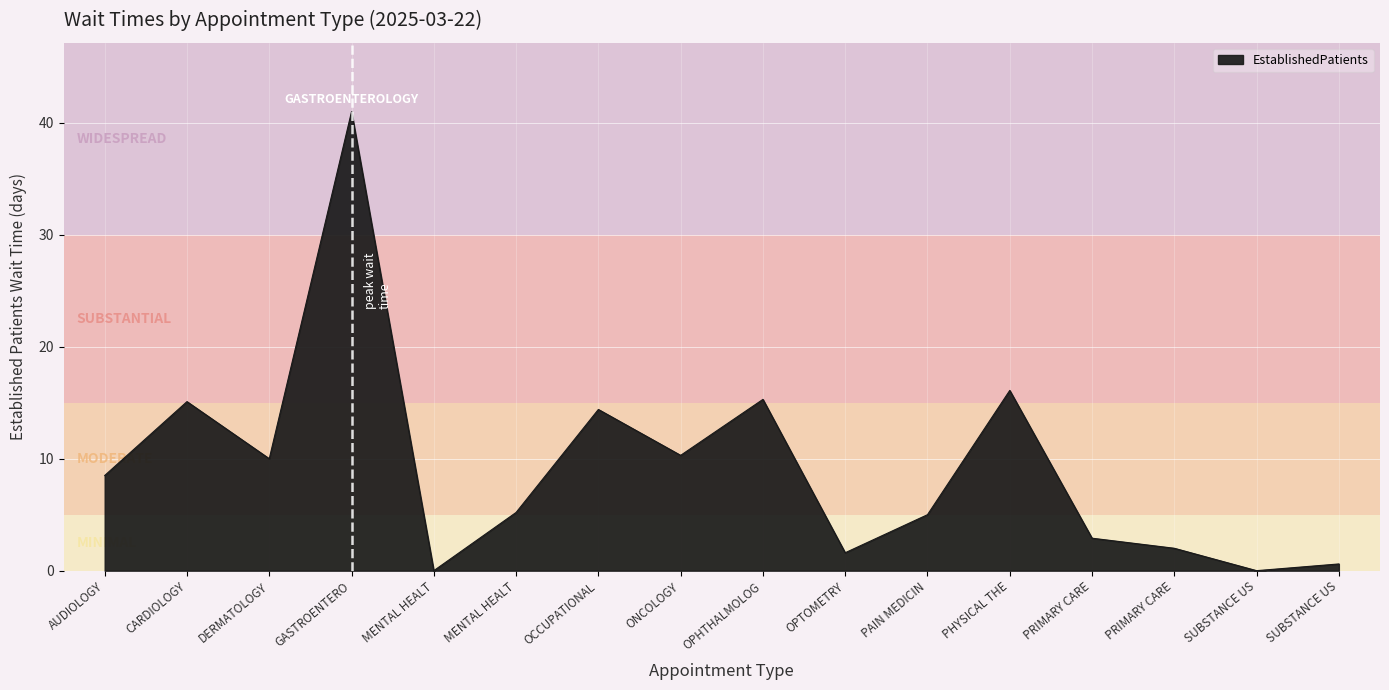

How many interior local valleys (lower than both neighbors) does the data have?

5